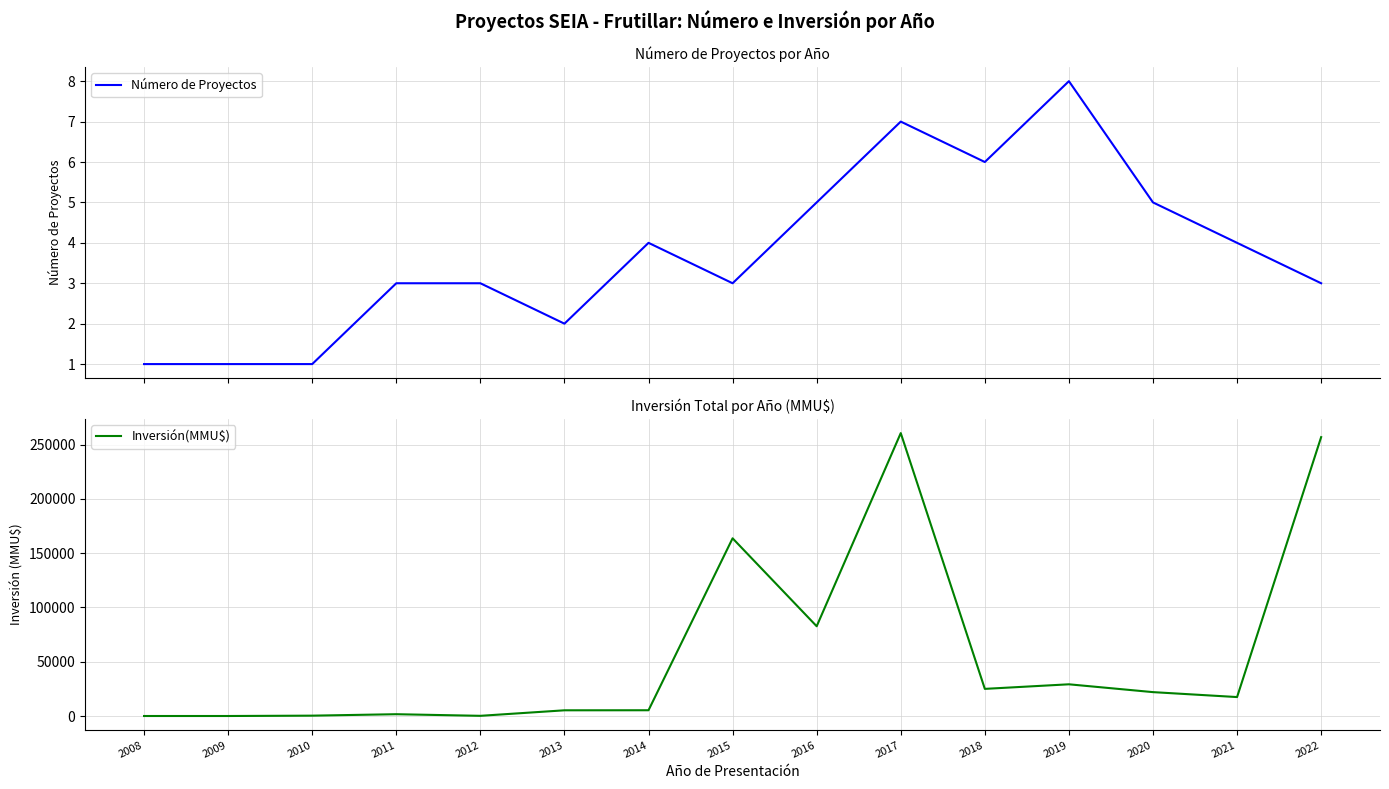

What is the greatest value displayed?

260700